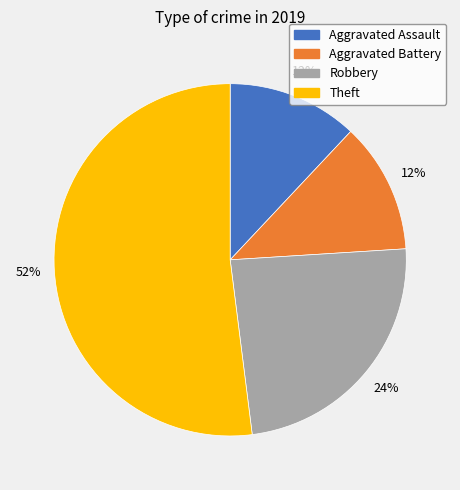

What is the ratio of the value at Robbery to the value at Aggravated Assault?

2.0